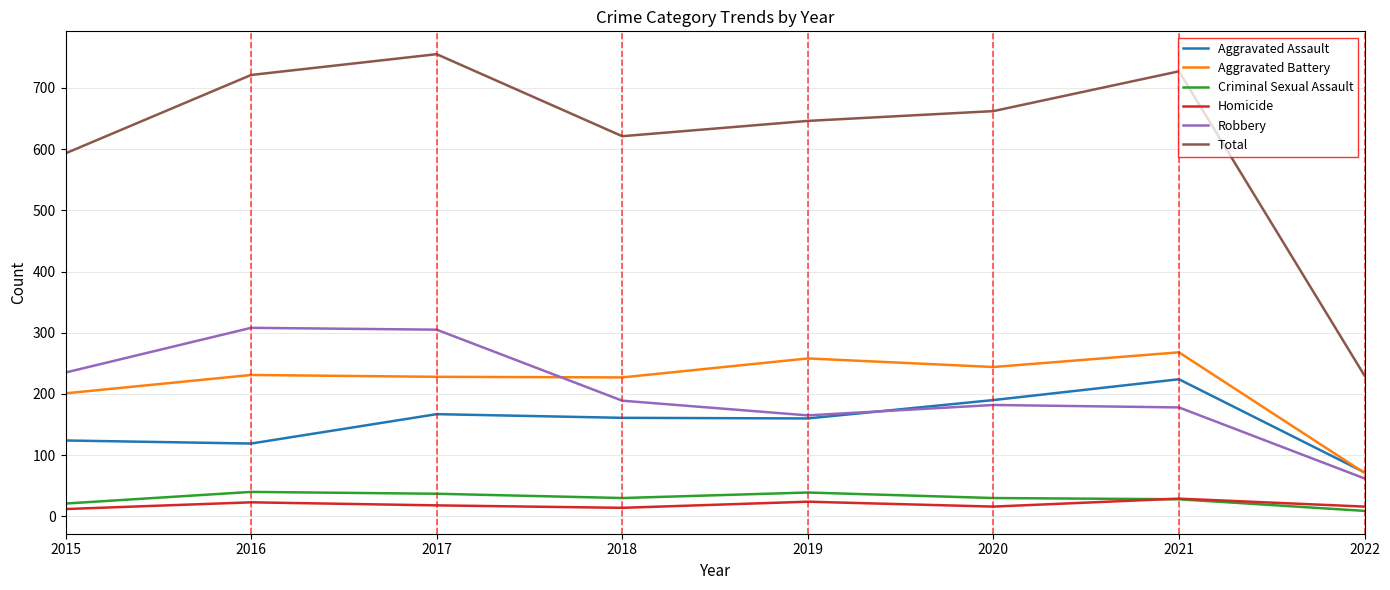

Which series has the largest total across all categories?

Total